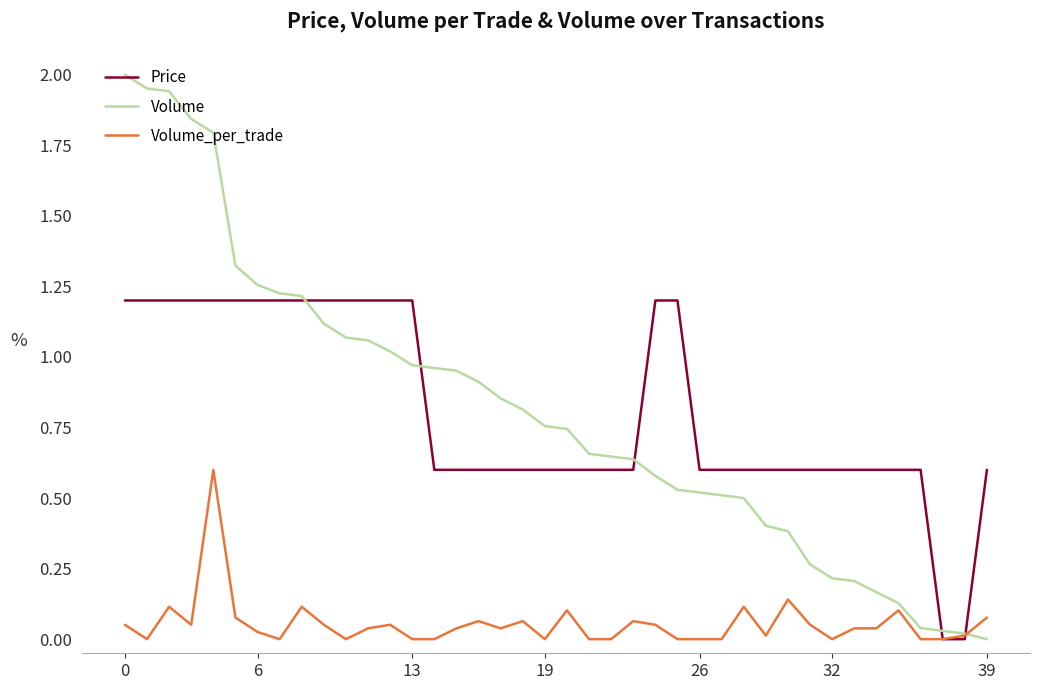

Which series has the widest spread of values?

Volume